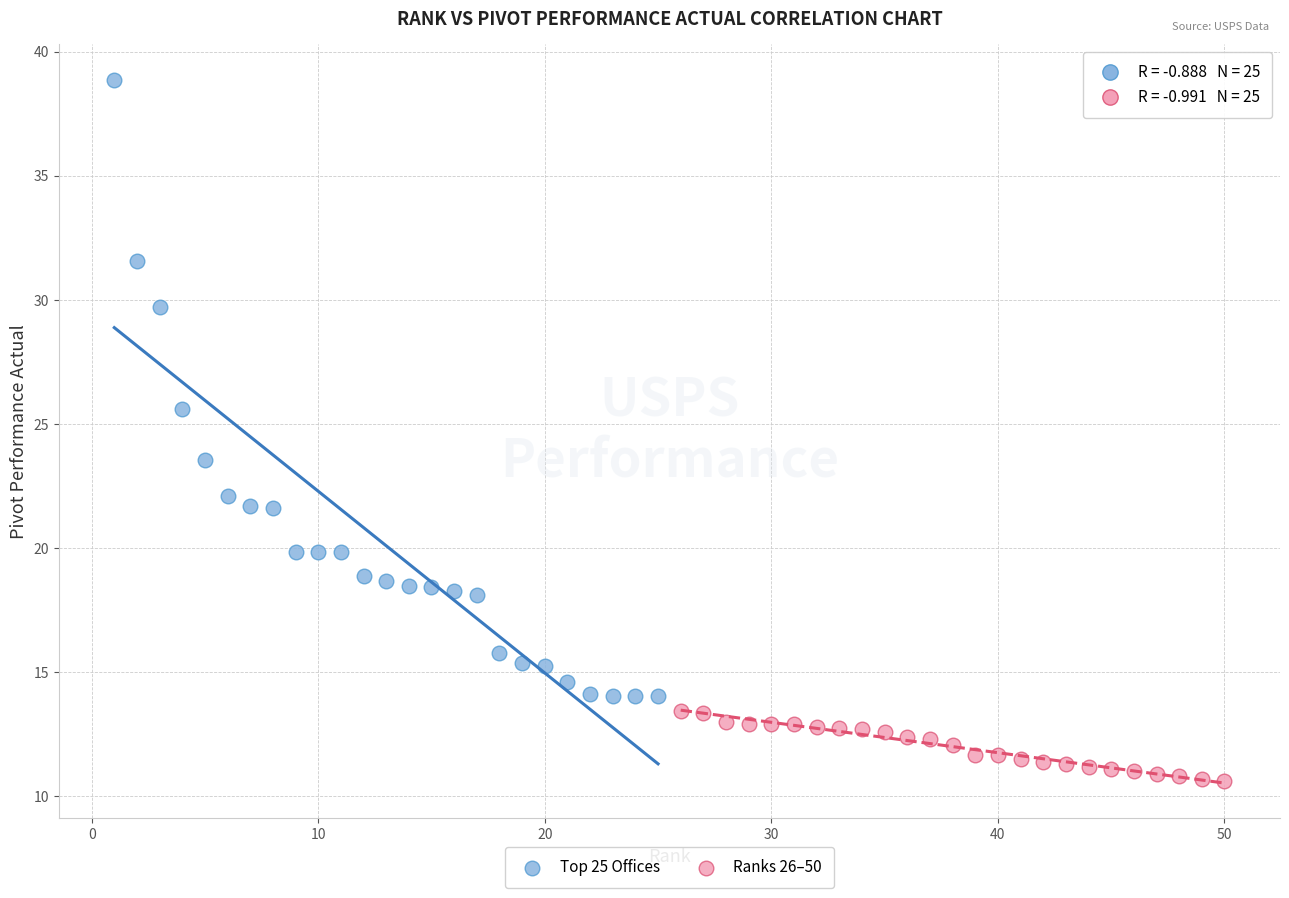

Which series contains the highest Y value?

Top 25 Offices